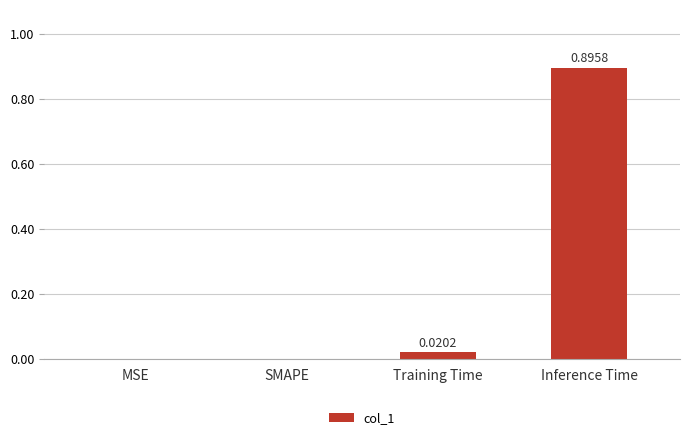

Which label corresponds to the largest value in the chart?

Inference Time